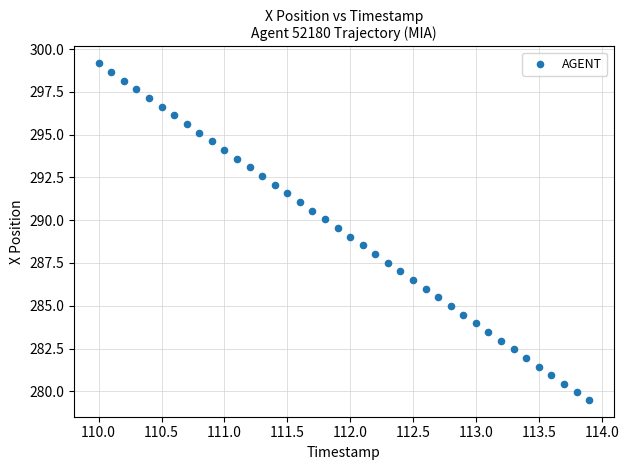

What is the range of X values (max minus min)?

3.9